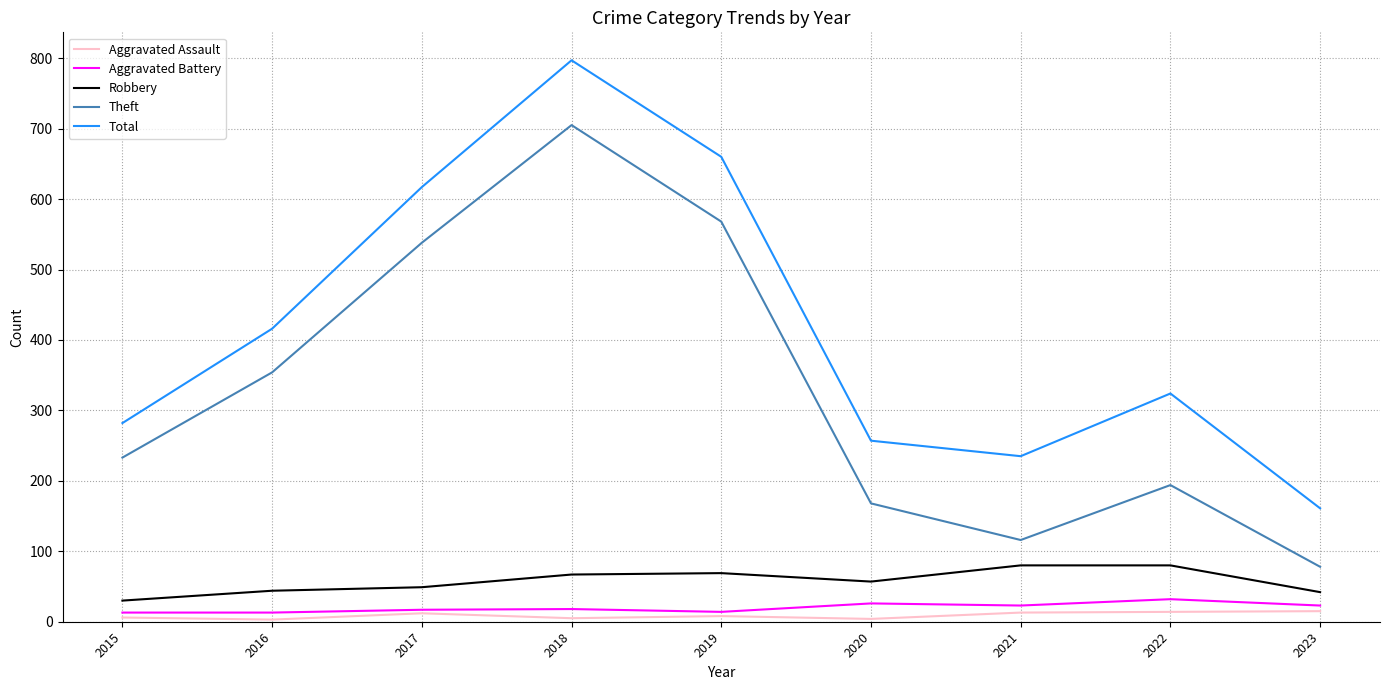

Is it true that Aggravated Battery equals 14 at 2019?

True